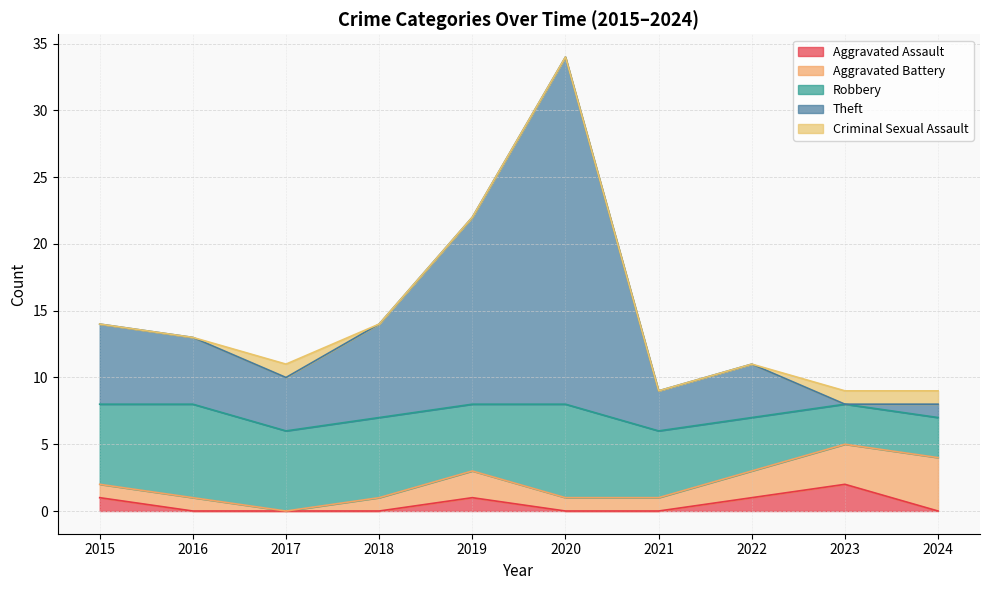

In Theft, how many points are higher than both neighbors (excluding endpoints)?

2